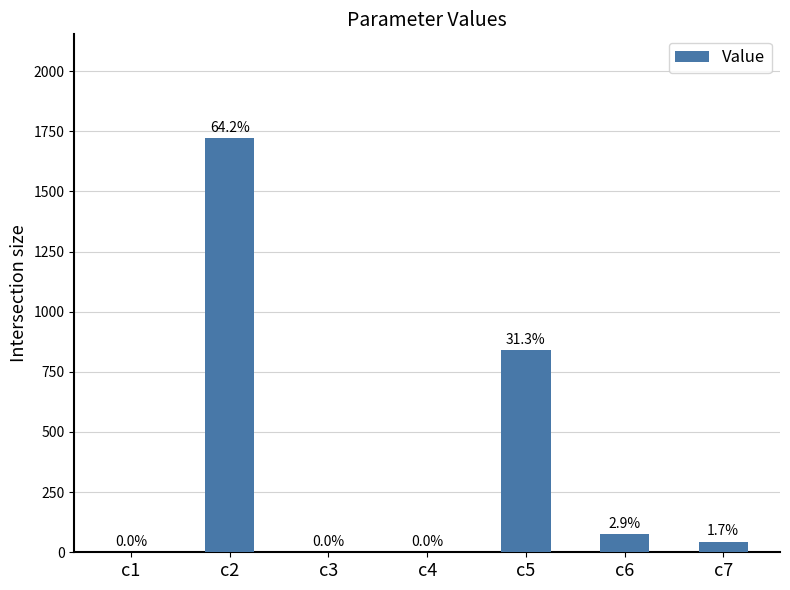

What is the value of the 3rd bar from the left?

0.1